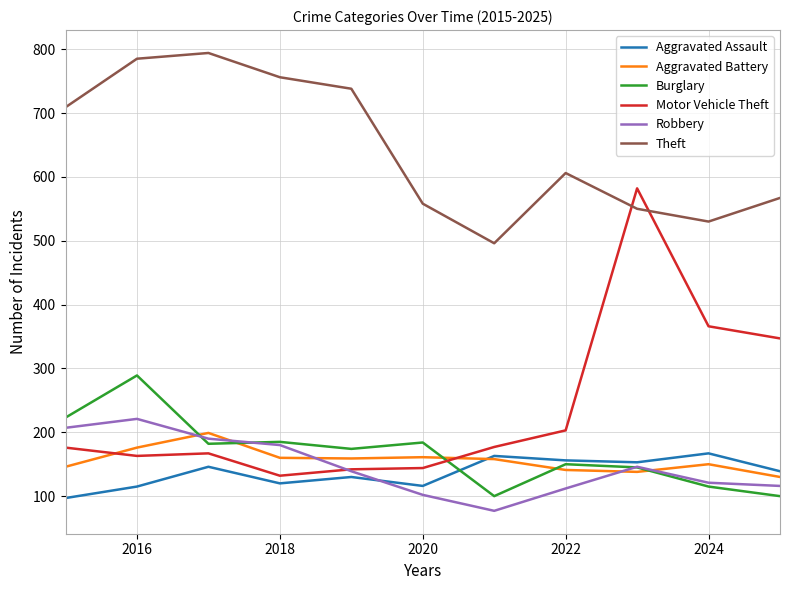

What is the highest value of the Motor Vehicle Theft series?

582